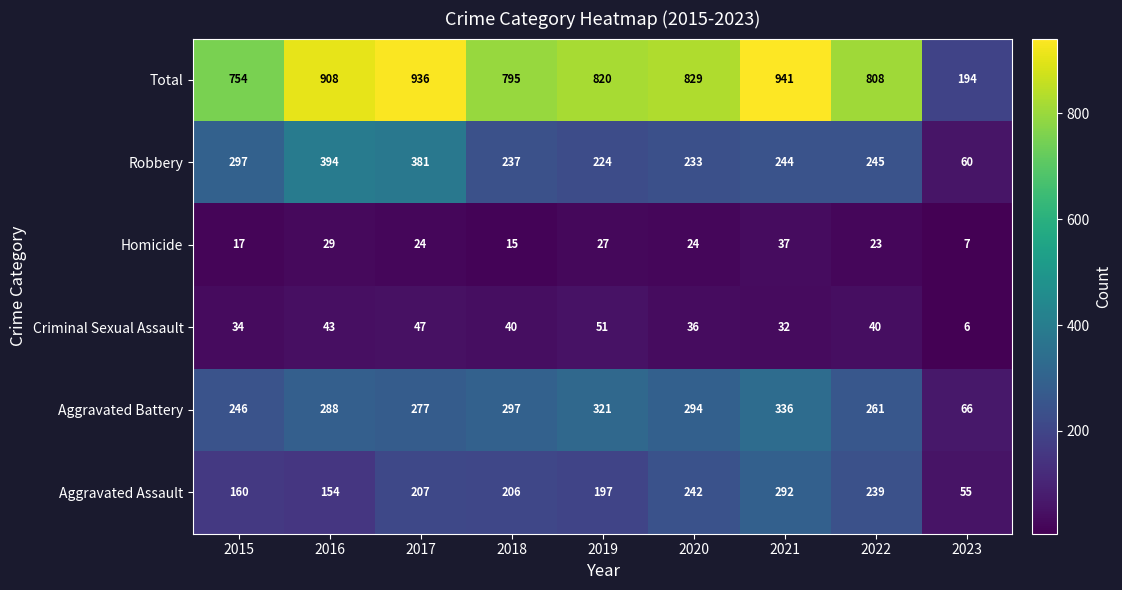

List the series in order of their peak value, highest first.

Total, Robbery, Aggravated Battery, Aggravated Assault, Criminal Sexual Assault, Homicide